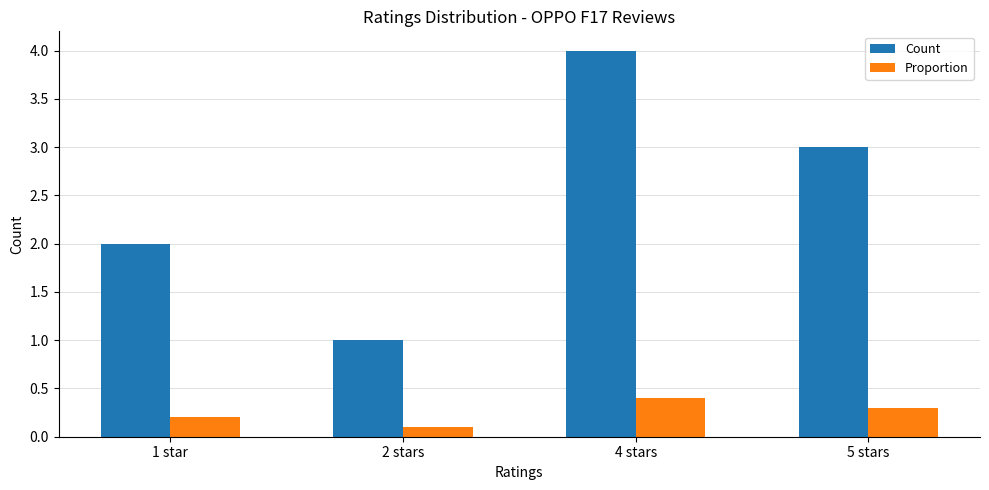

Reading left to right, extract all data points from this chart.

Count: 1 star=2.0	2 stars=1.0	4 stars=4.0	5 stars=3.0
Proportion: 1 star=0.2	2 stars=0.1	4 stars=0.4	5 stars=0.3